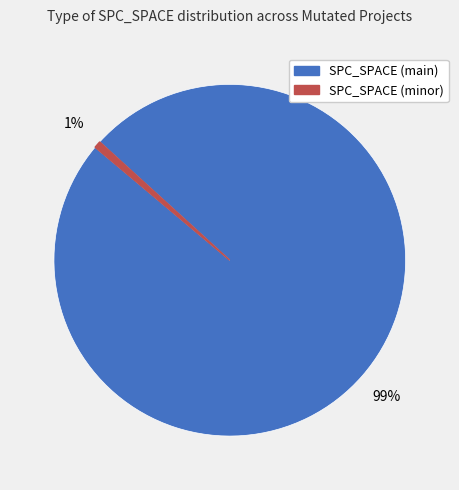

How many slices are in this pie chart?

2